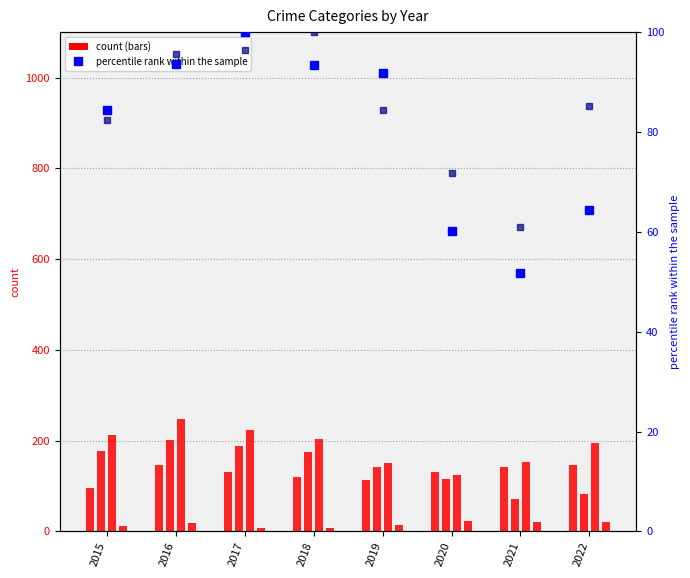

What is the value of the Aggravated Assault bar at the 3rd from the left?

131.0